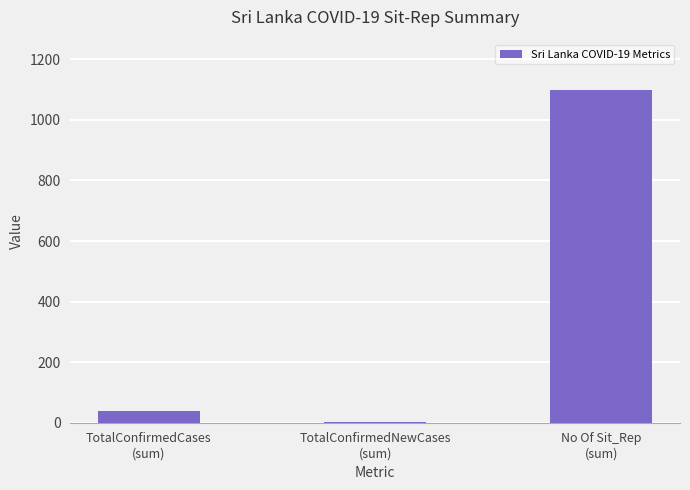

What is the difference between the values at TotalConfirmedNewCases
(sum) and TotalConfirmedCases
(sum)?

39